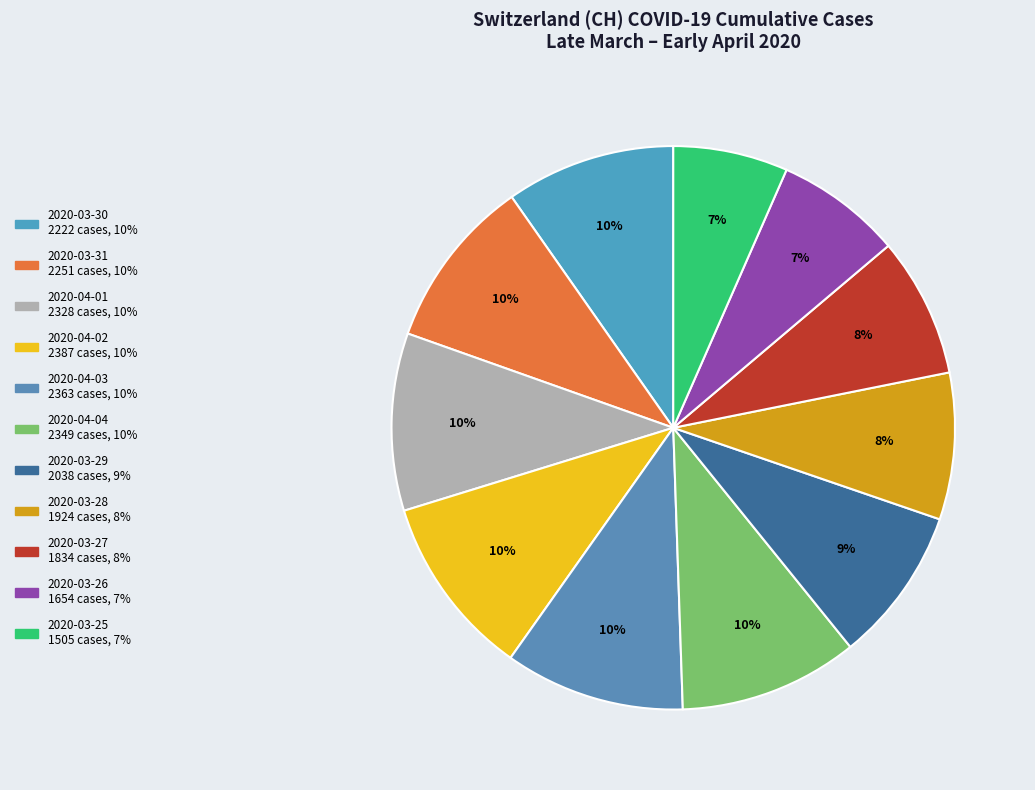

Is 2020-03-31 the majority of the pie?

No